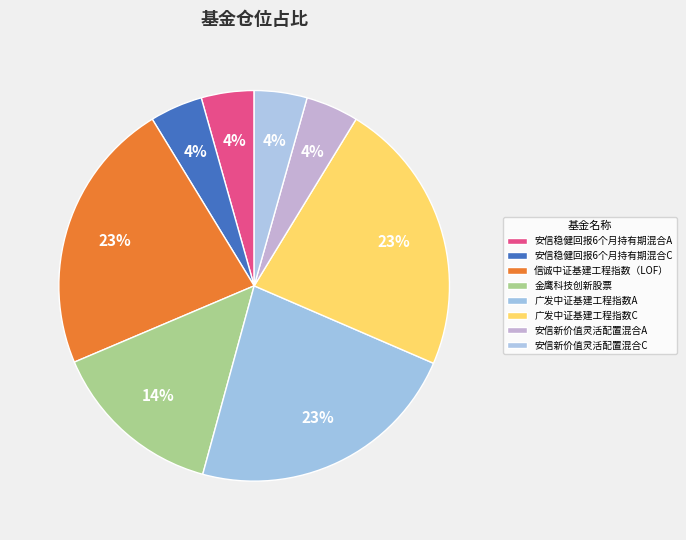

Rank the categories by value from highest to lowest.

广发中证基建工程指数A, 广发中证基建工程指数C, 信诚中证基建工程指数（LOF）, 金鹰科技创新股票, 安信稳健回报6个月持有期混合A, 安信稳健回报6个月持有期混合C, 安信新价值灵活配置混合A, 安信新价值灵活配置混合C